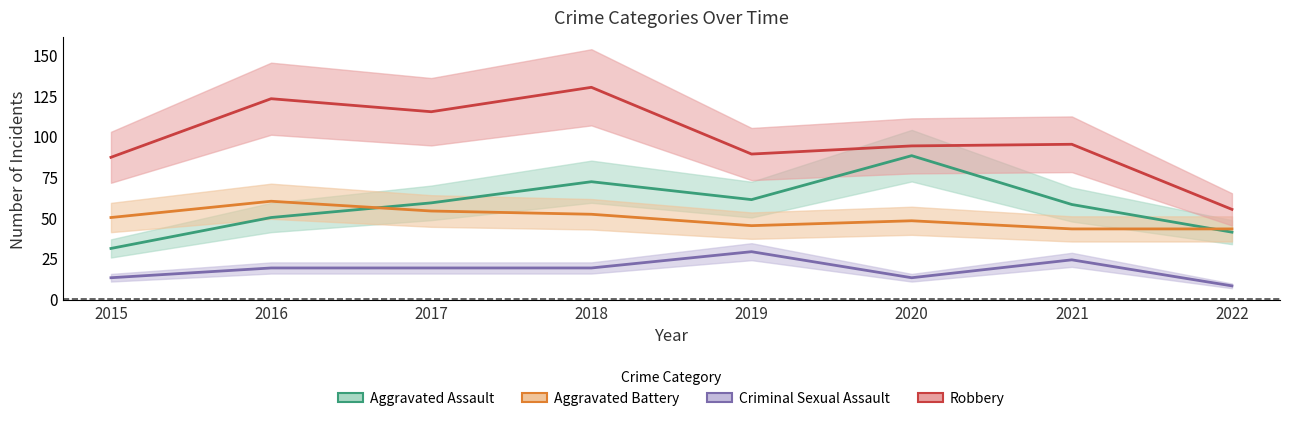

True or false: Aggravated Assault has a value of 59 at 2017.

True